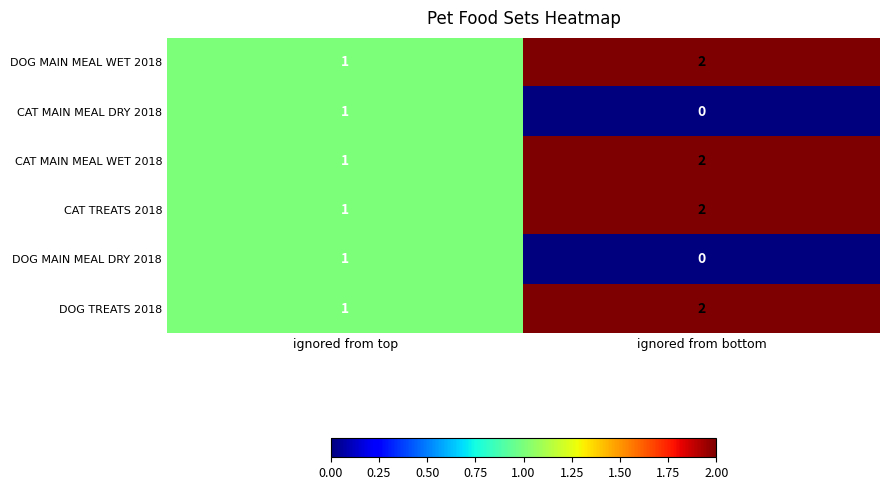

How many series are shown in this chart?

6